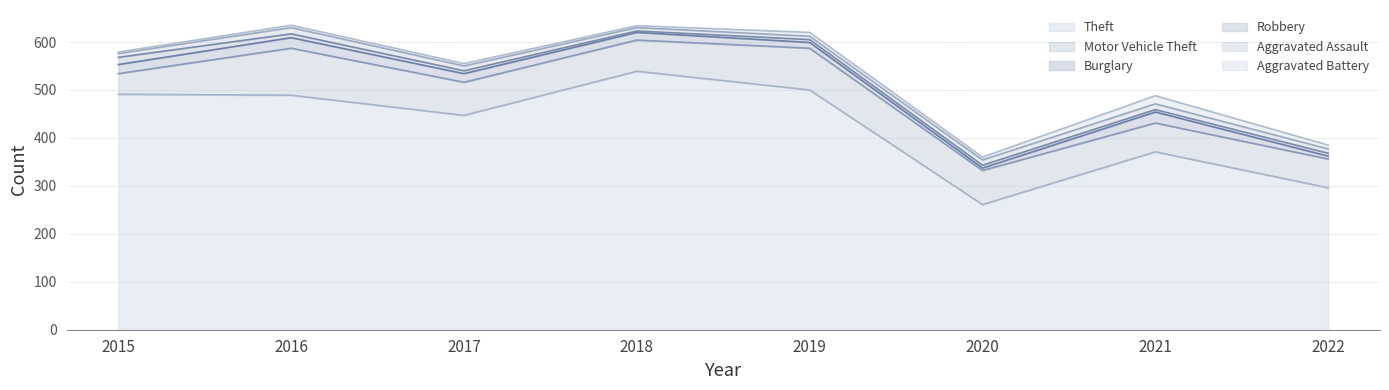

After their last crossing, which series has the higher values: Aggravated Battery or Robbery?

Aggravated Battery